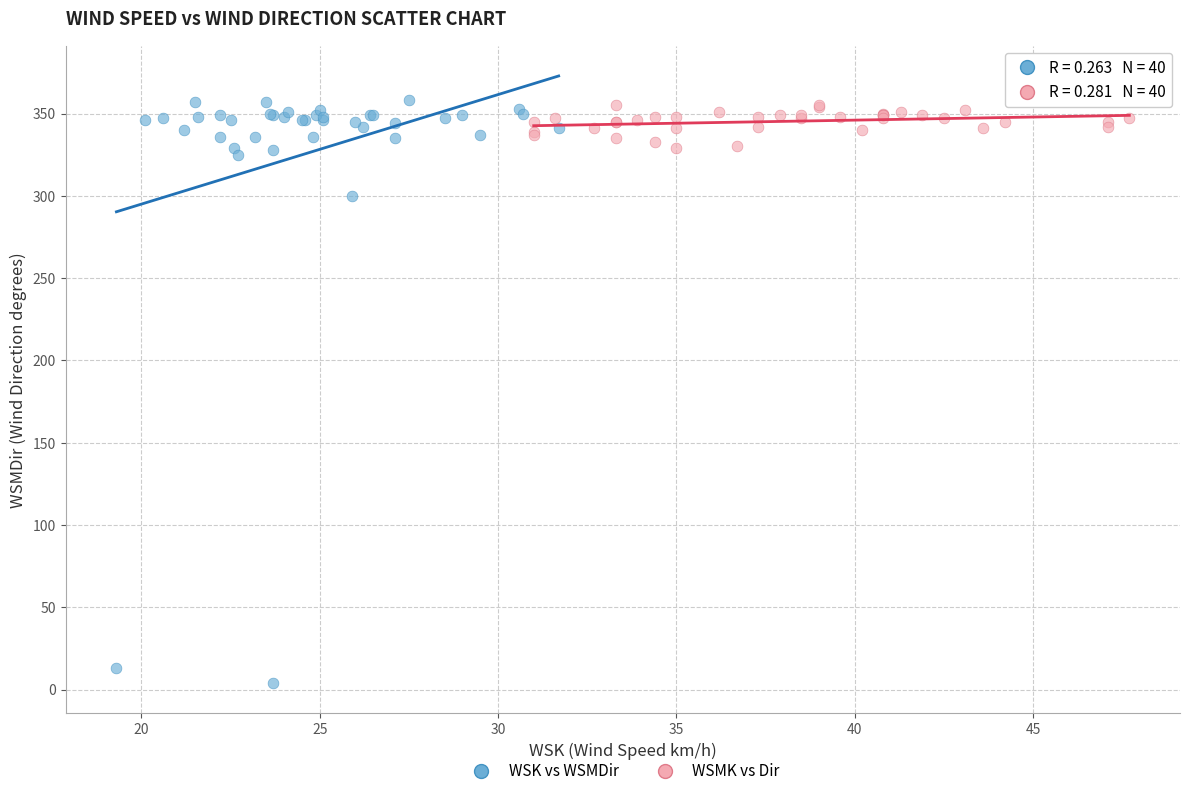

Which series contains the lowest Y value?

WSK vs WSMDir